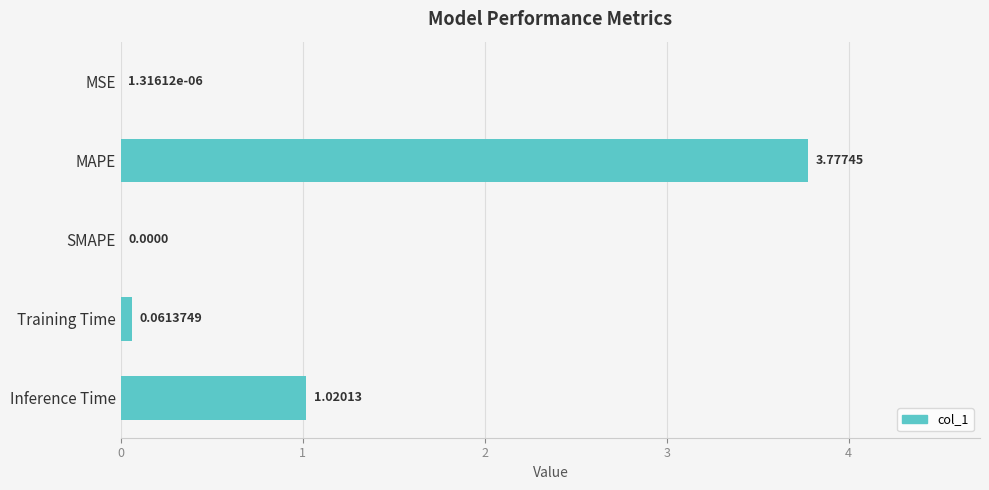

Which has a higher value, Training Time or MAPE?

MAPE